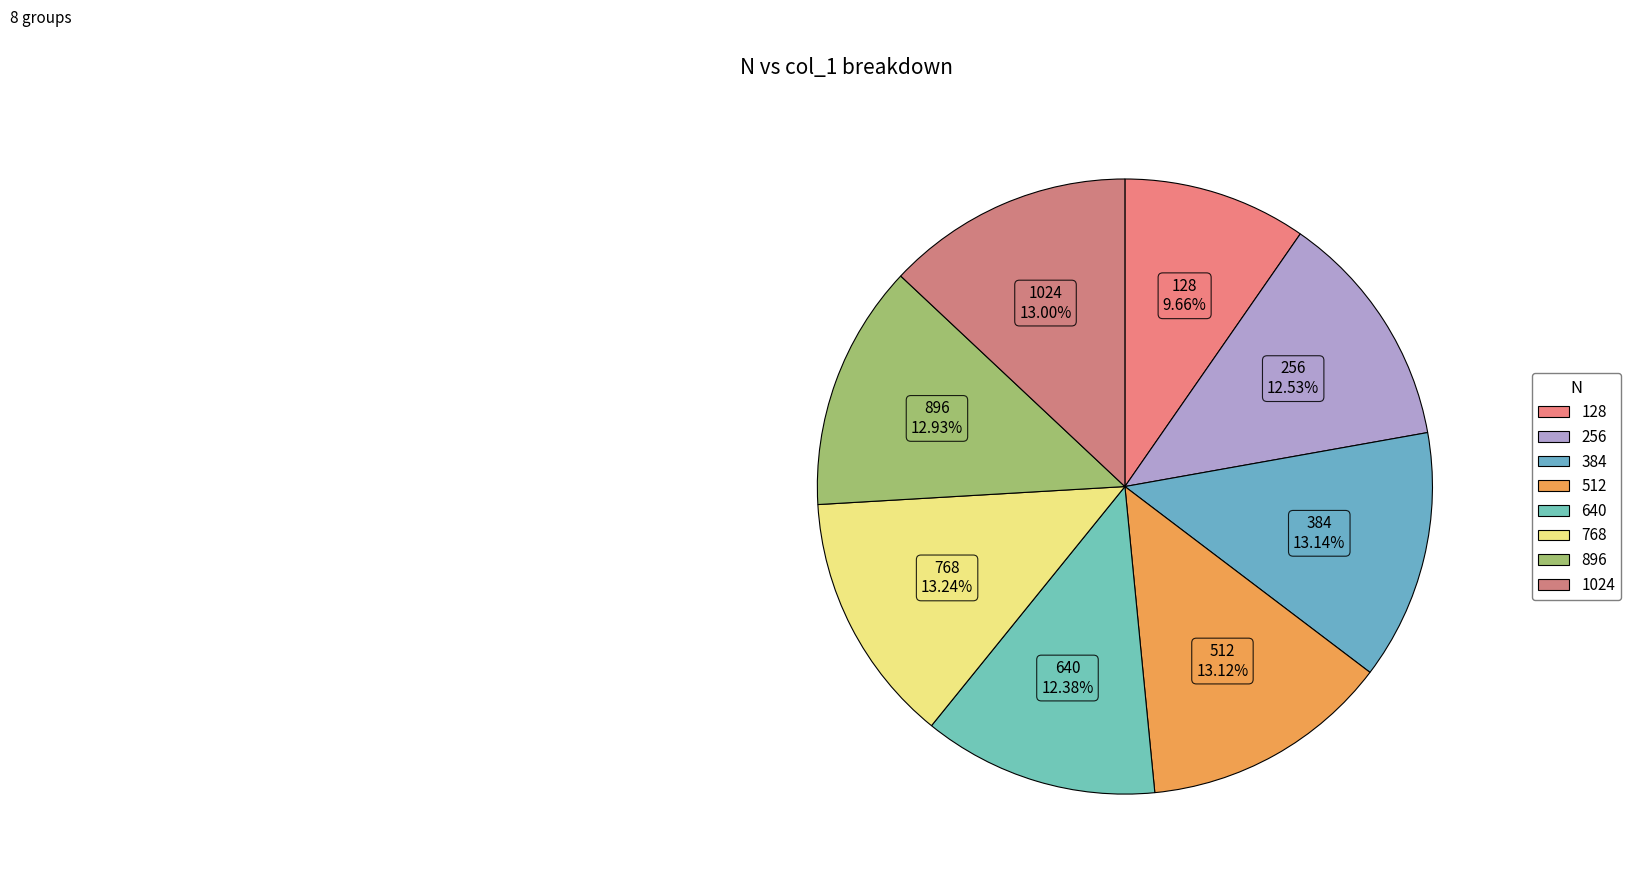

Count the number of slices in the pie.

8